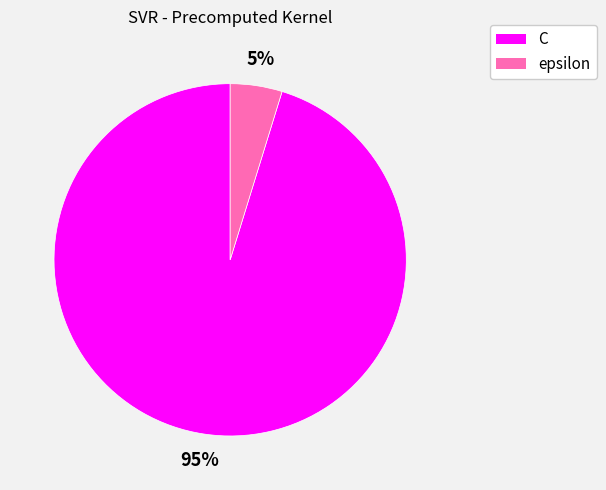

Do C and epsilon together represent more than half of the pie?

Yes